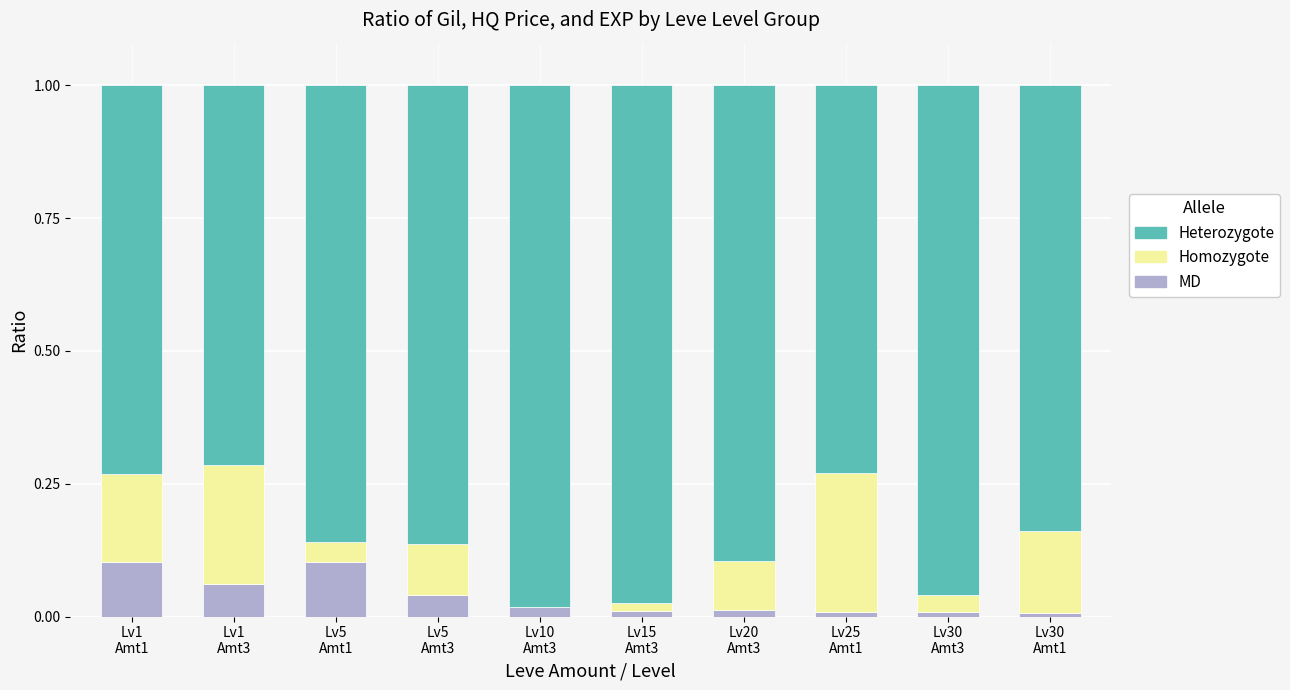

What is the sum of all MD values?

0.4